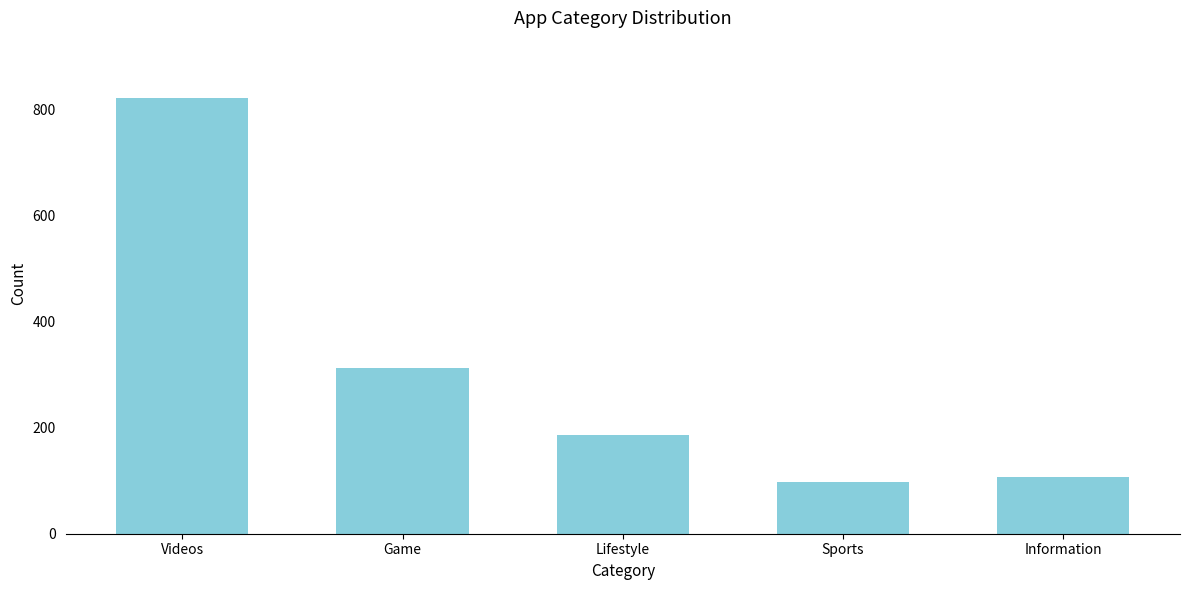

Reading left to right, transcribe all the data shown in this chart.

Videos=823	Game=312	Lifestyle=187	Sports=98	Information=107